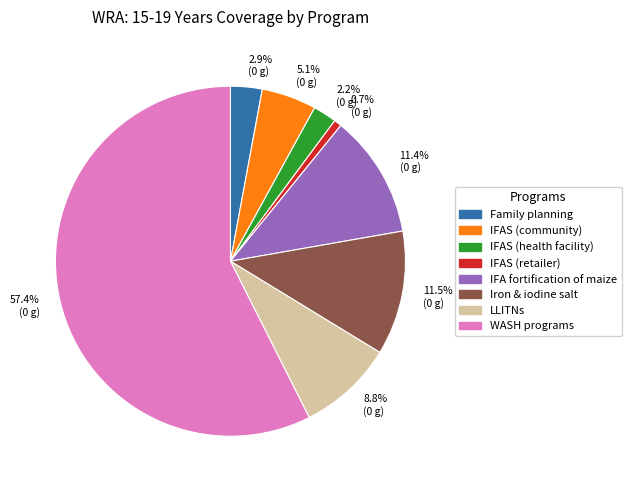

How much of the chart is everything except 11.4% (0 g)?

88.6%